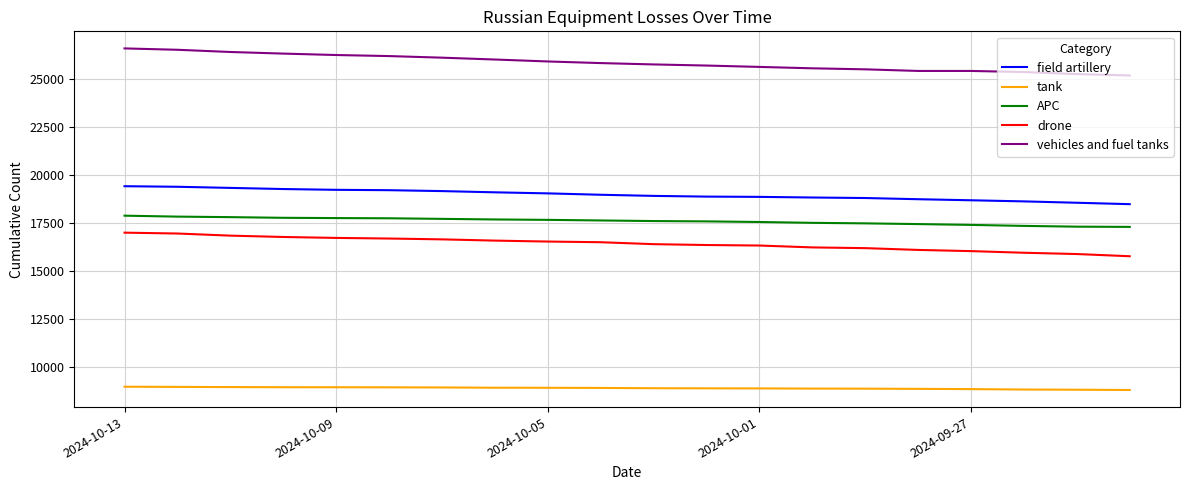

What is the maximum value shown in the chart?

26584